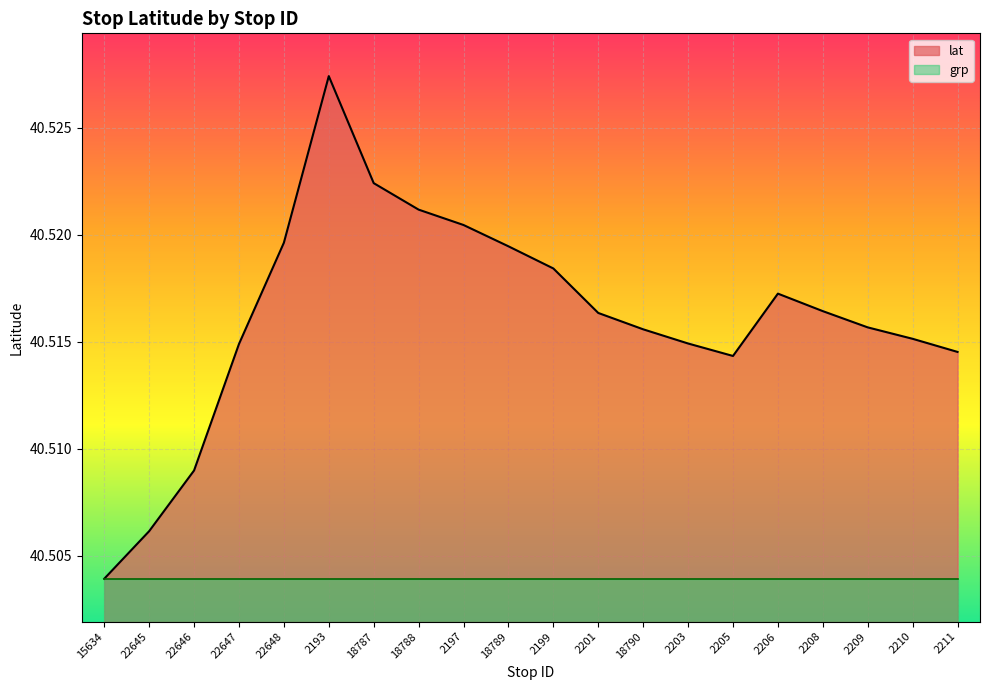

What is the greatest value displayed?

40.5